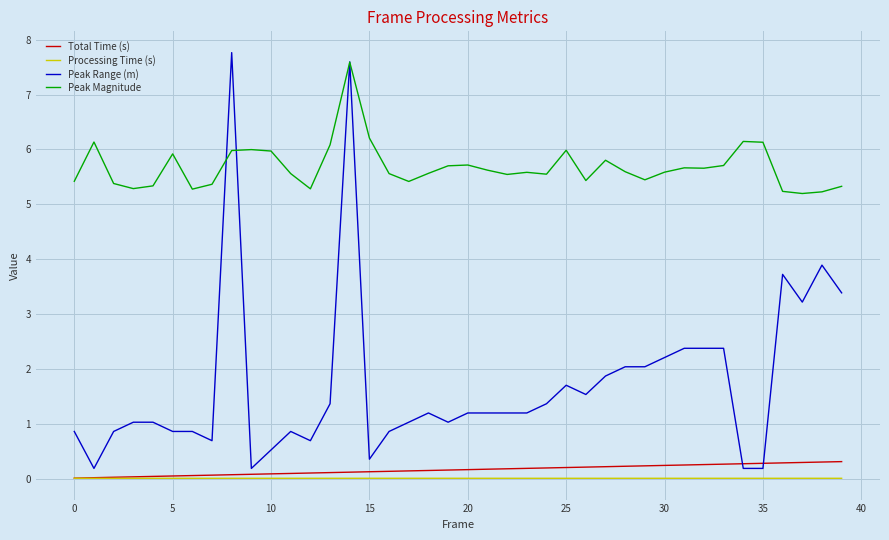

Which series has the largest range (max minus min)?

Peak Range (m)